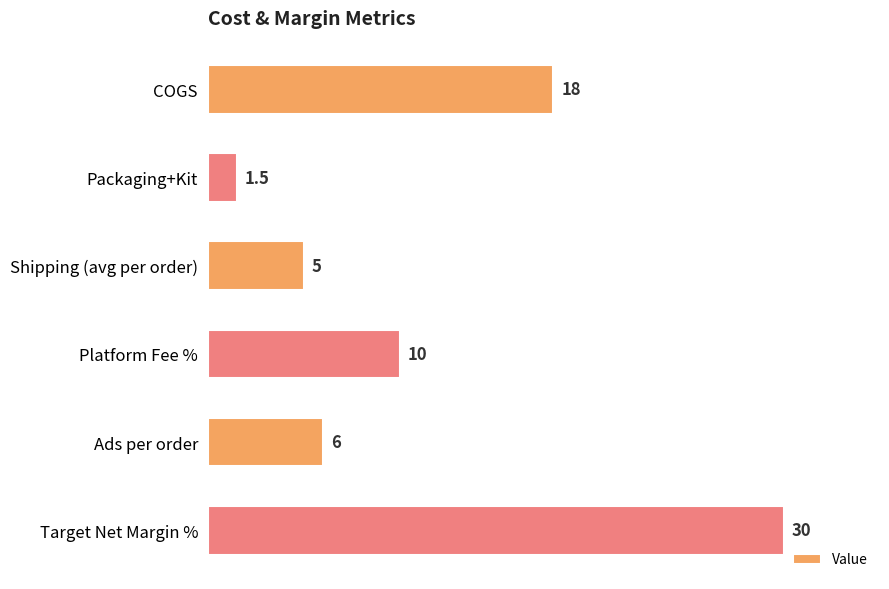

What is the difference between the second highest and second lowest values?

13.0